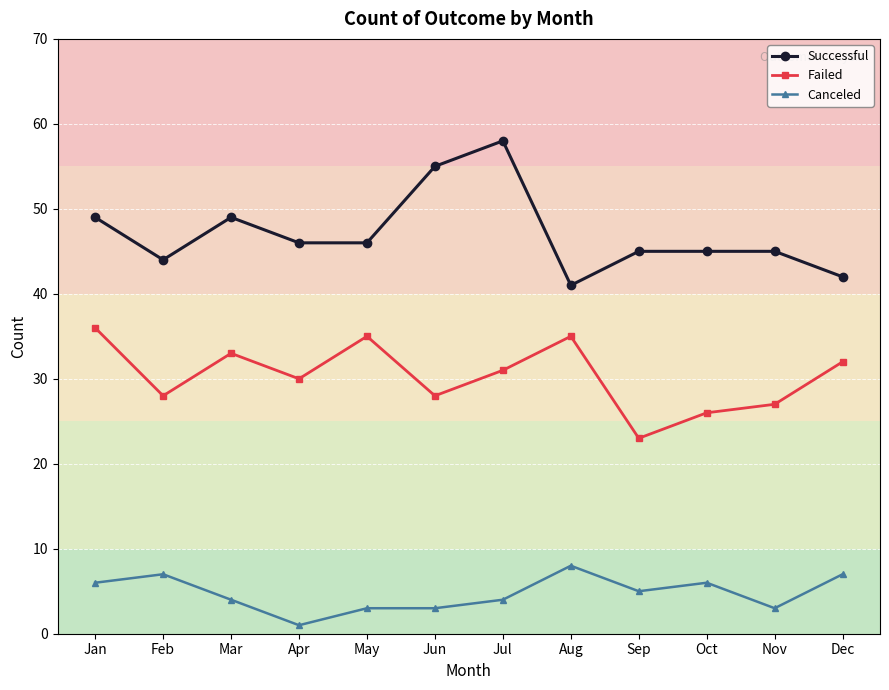

Where is the first local minimum for Failed?

Feb